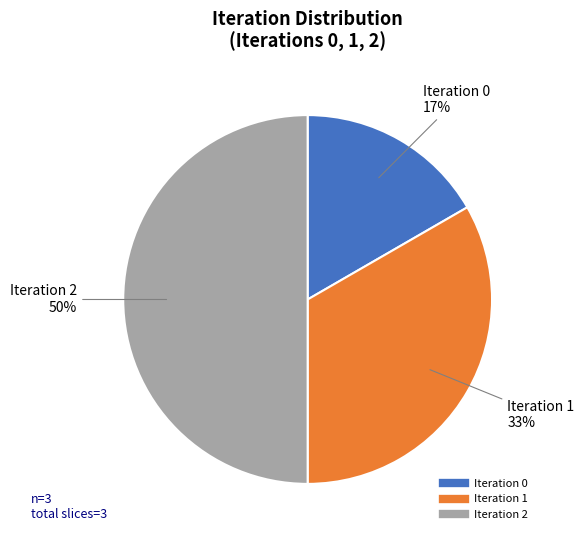

Between Iteration 0 and Iteration 2, which is larger?

Iteration 2